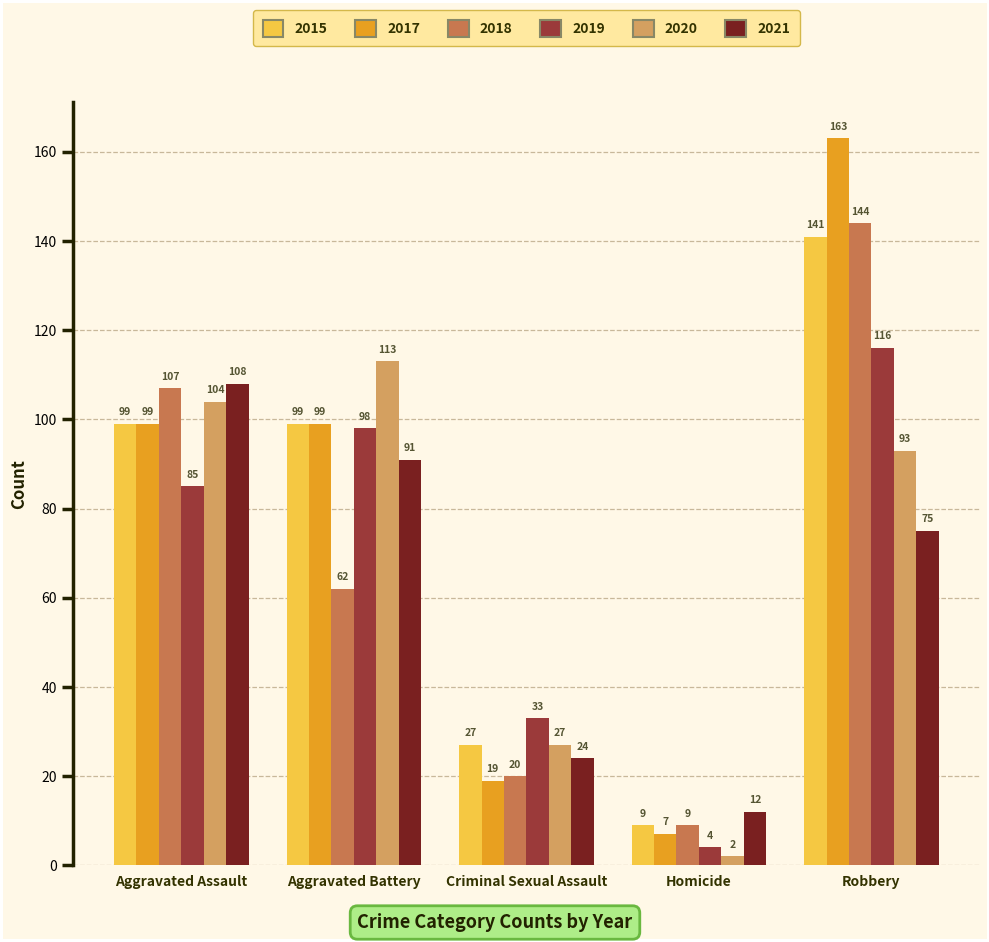

What is the greatest value displayed?

163